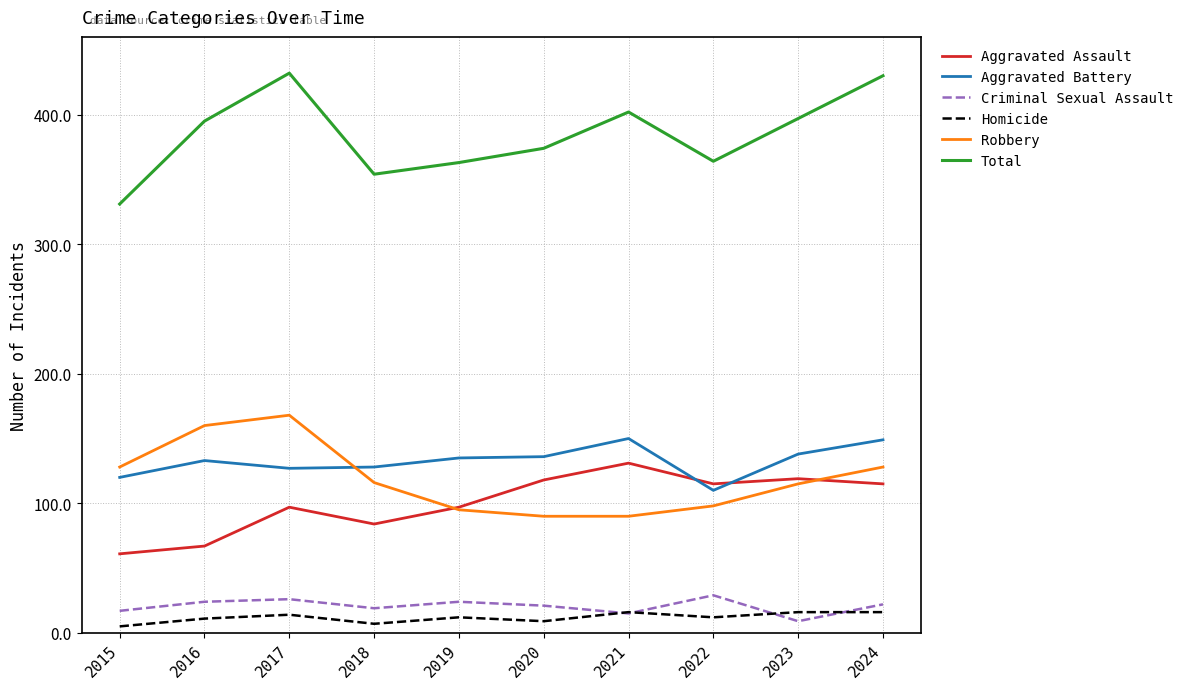

What are all the series names shown in the legend?

Aggravated Assault, Aggravated Battery, Criminal Sexual Assault, Homicide, Robbery, Total